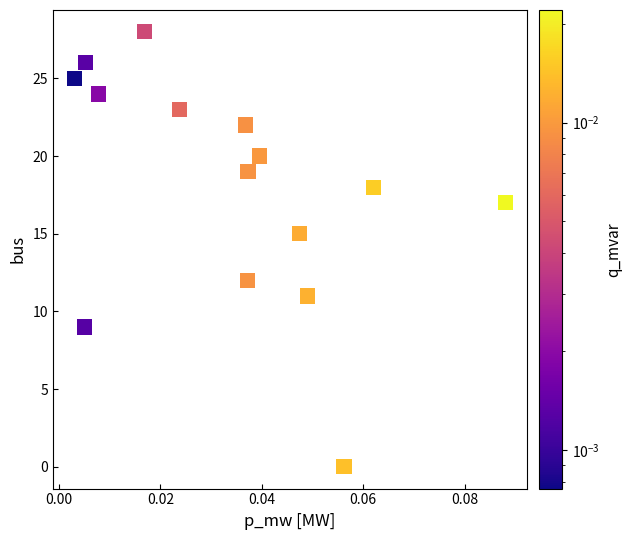

What is the range of Y values (max minus min)?

28